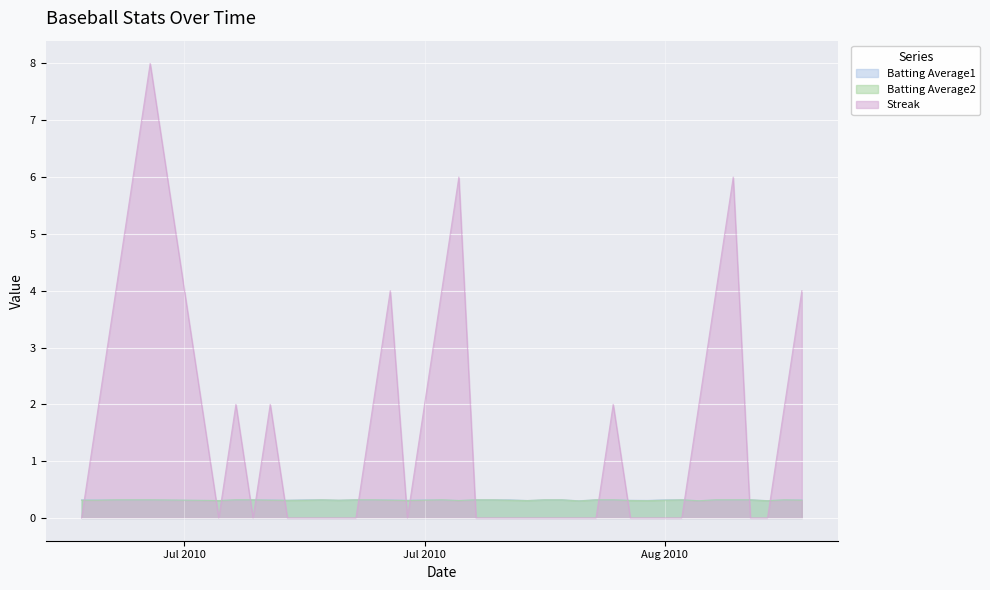

How many lines are shown in the chart?

3